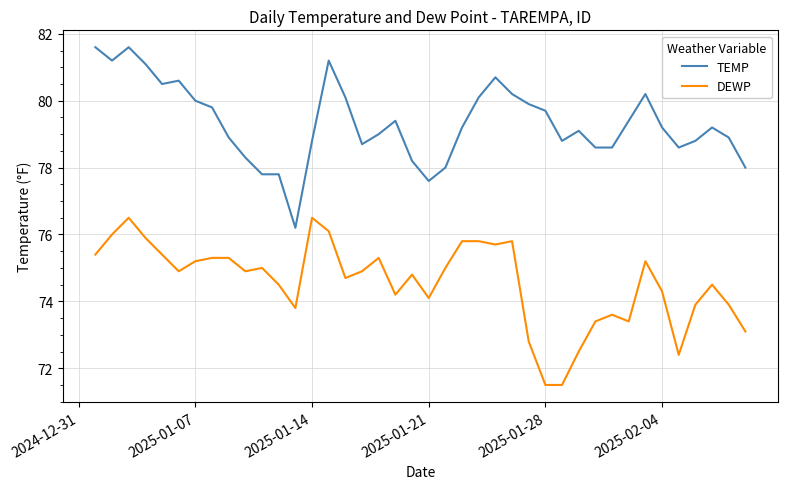

True or false: DEWP and TEMP cross at least once.

False